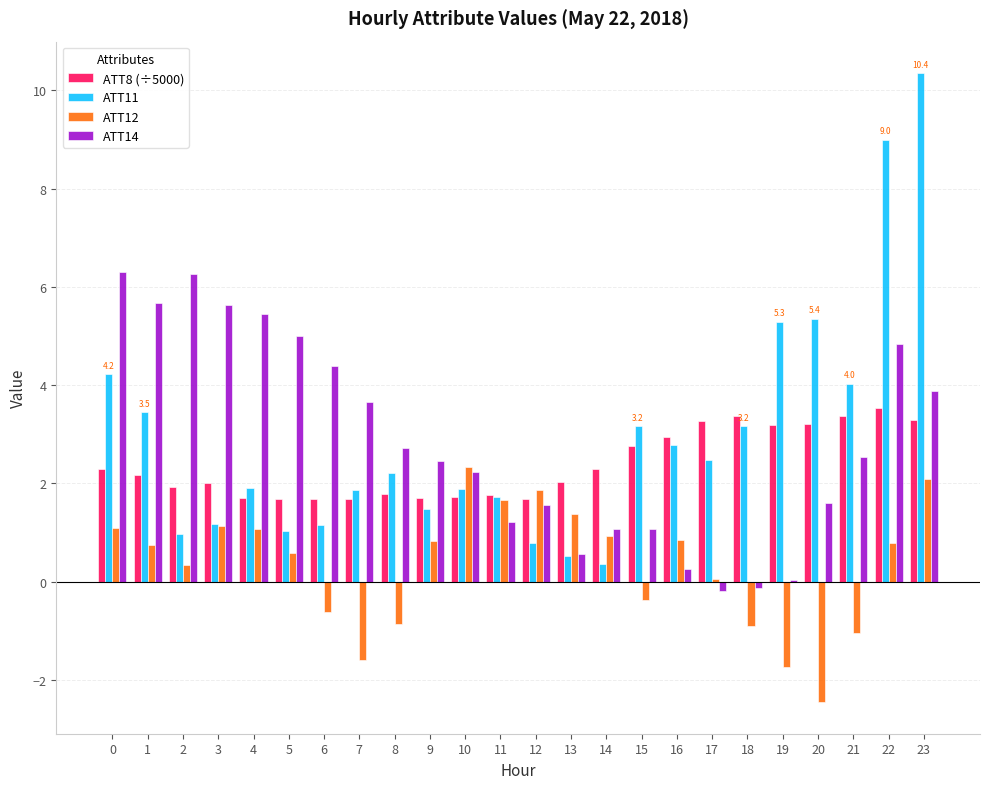

What is the sum of the ATT14 values at 2 and 20?

7.9